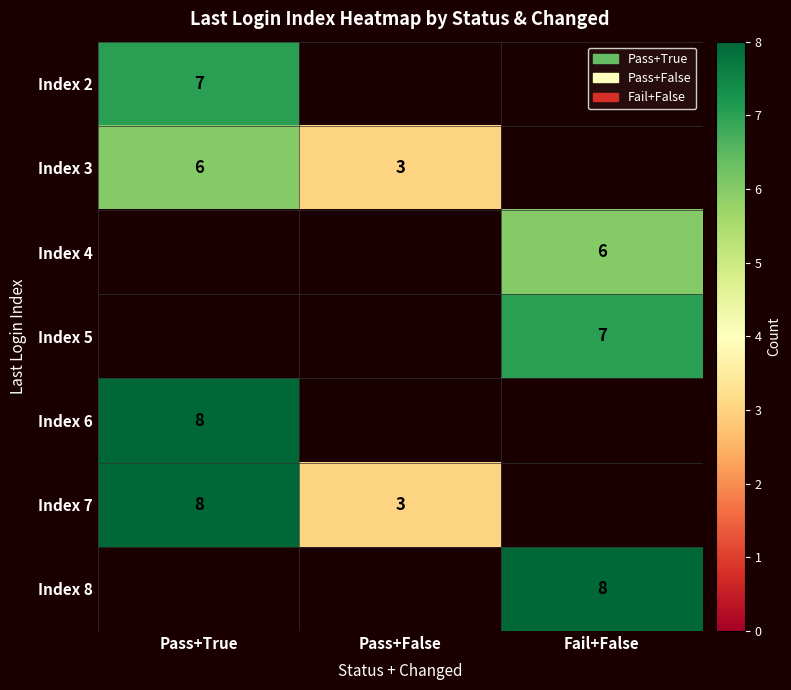

Is it true that Index 6 equals 8 at Pass+True?

True